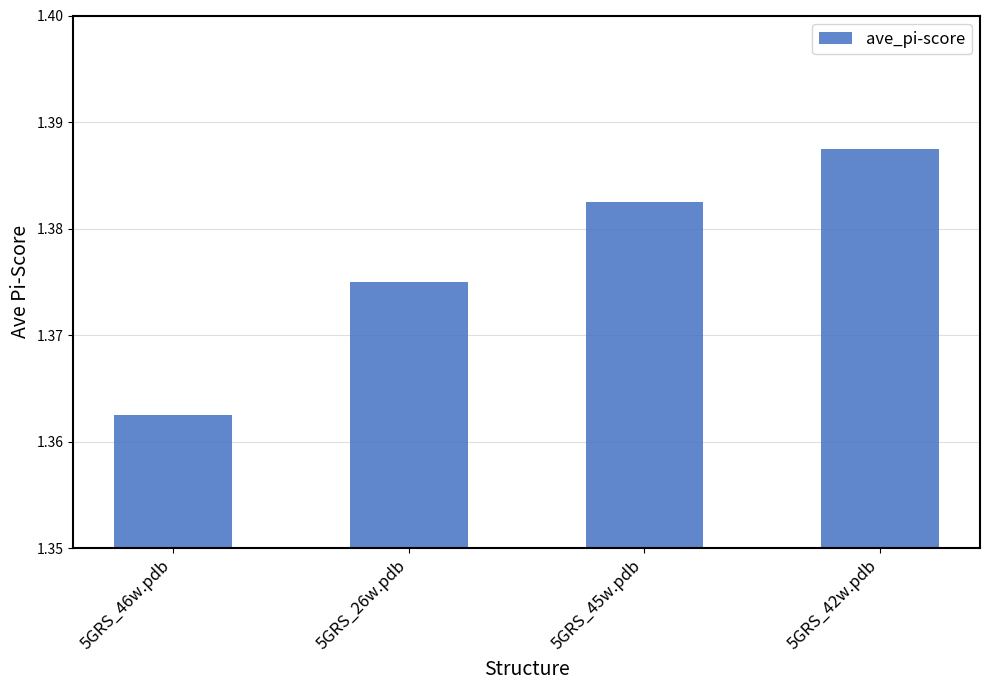

How many values are between 1 and 2?

4